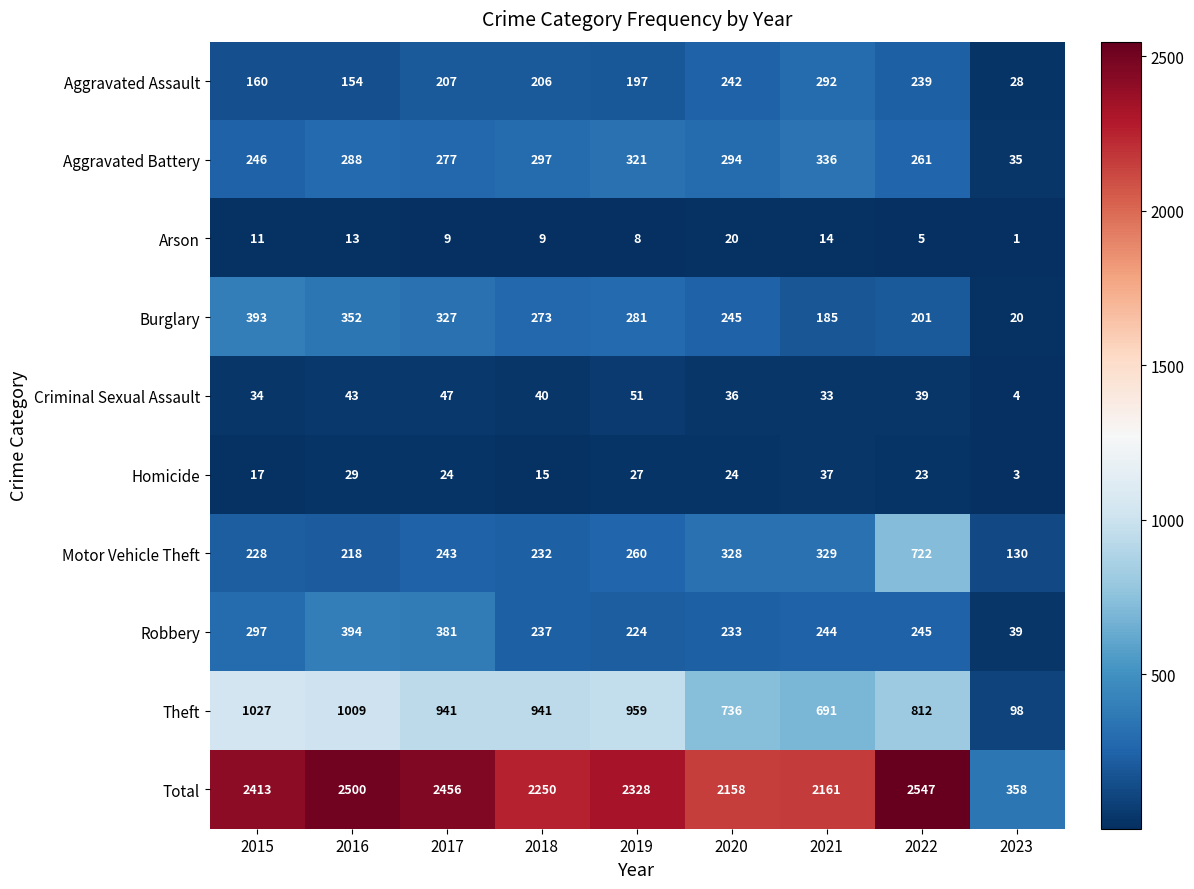

Rank the series by their maximum value, from lowest to highest.

Arson, Homicide, Criminal Sexual Assault, Aggravated Assault, Aggravated Battery, Burglary, Robbery, Motor Vehicle Theft, Theft, Total